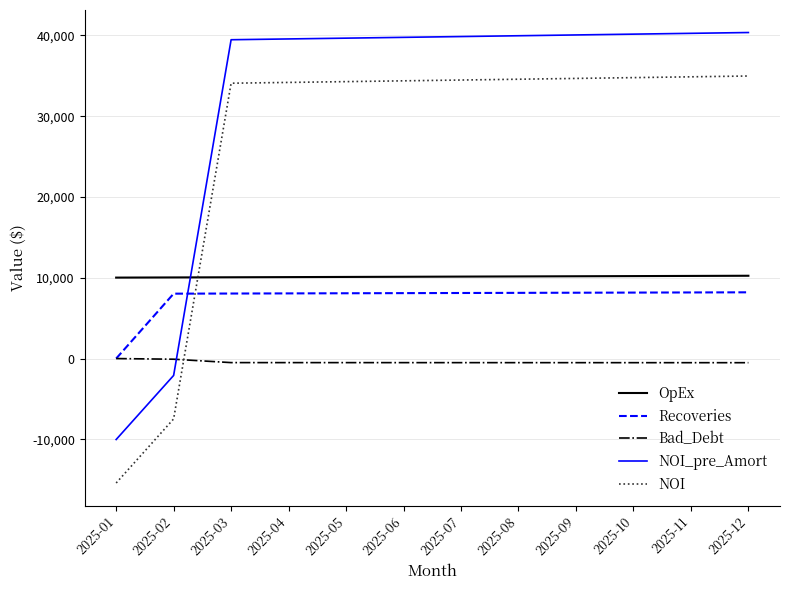

Is the value of NOI_pre_Amort at 2025-03 greater than the value of Bad_Debt at 2025-01?

Yes